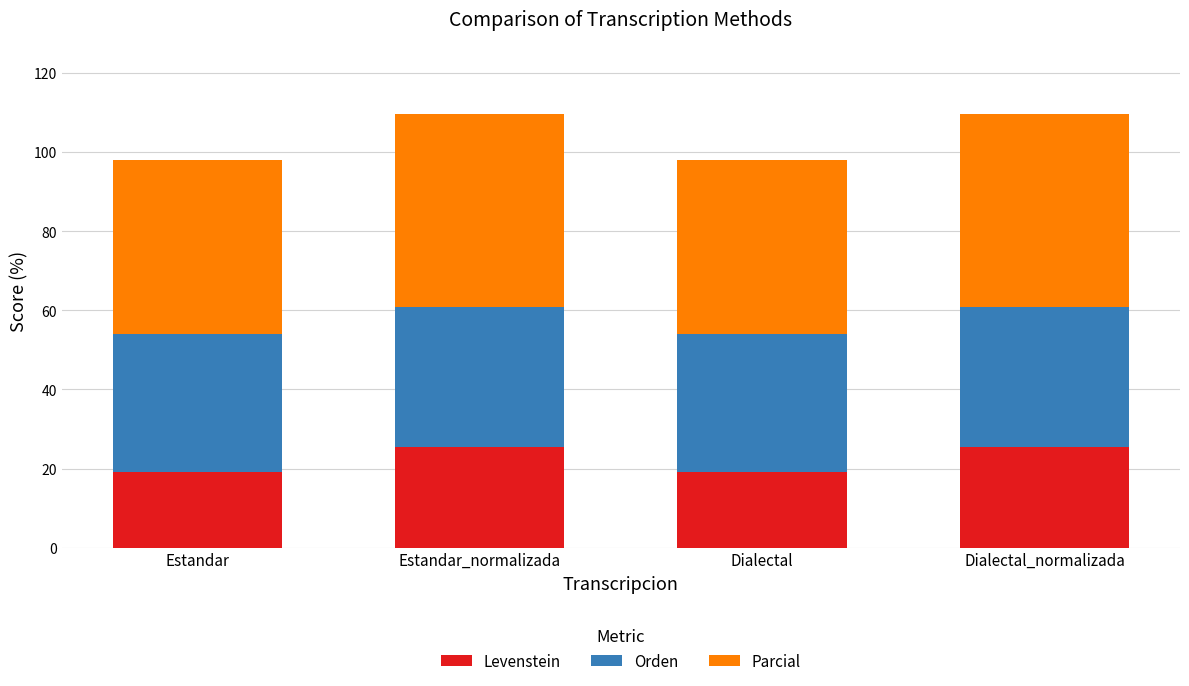

What is the maximum value for Levenstein?

25.3